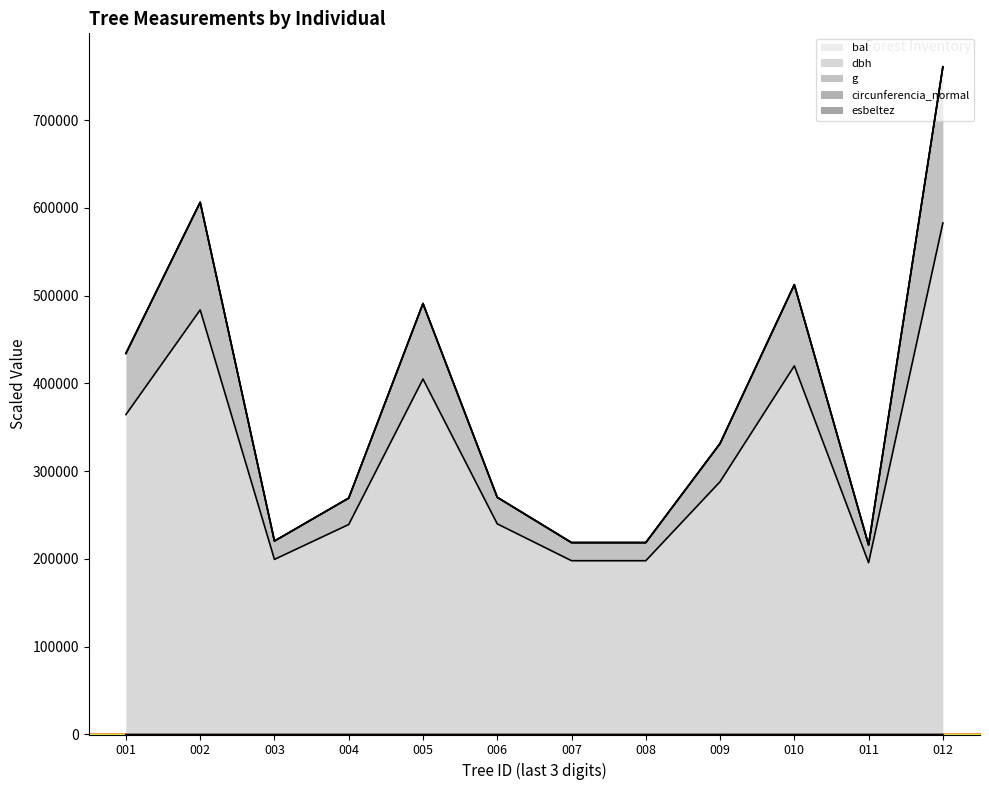

At which category is the sum across all series the highest?

012